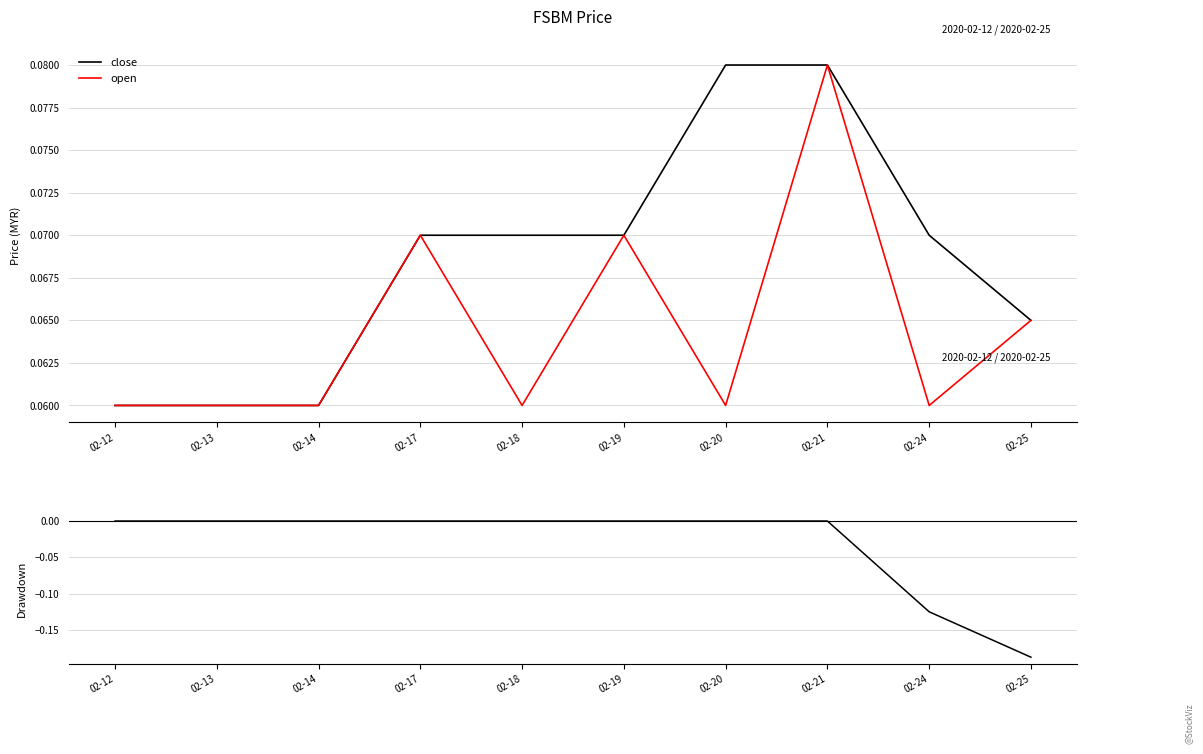

Is it true that close equals 0.1 at 02-20?

False